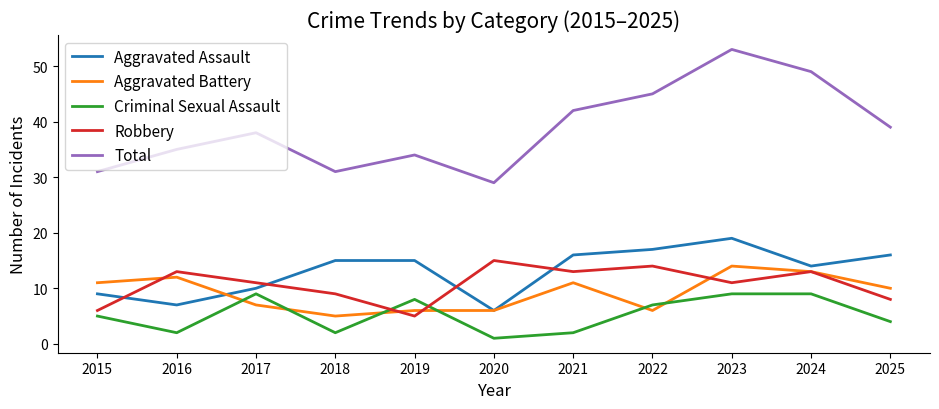

Reading right to left, extract all data points from this chart.

Aggravated Assault: 16	14	19	17	16	6	15	15	10	7	9
Aggravated Battery: 10	13	14	6	11	6	6	5	7	12	11
Criminal Sexual Assault: 4	9	9	7	2	1	8	2	9	2	5
Robbery: 8	13	11	14	13	15	5	9	11	13	6
Total: 39	49	53	45	42	29	34	31	38	35	31